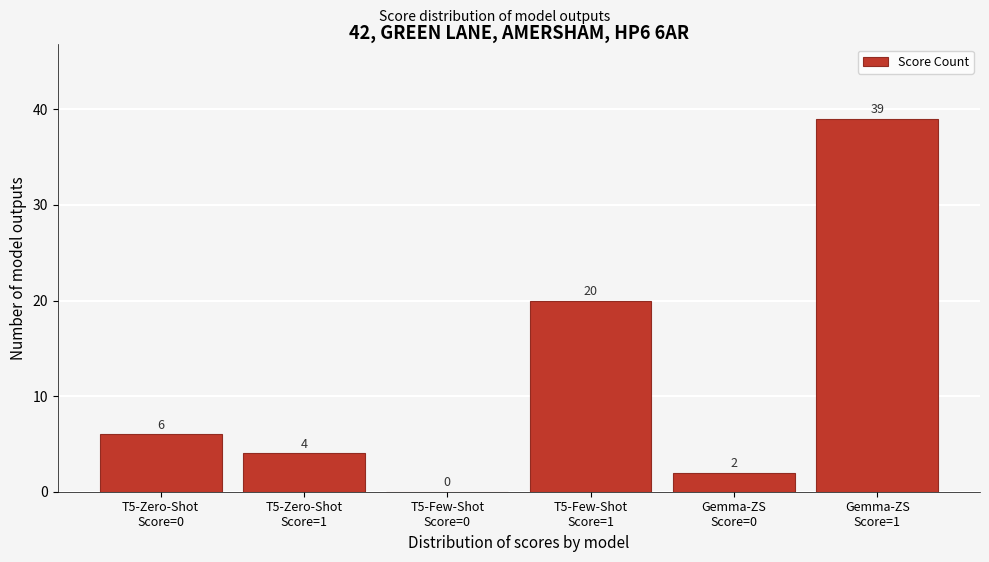

What is the sum of all values?

71